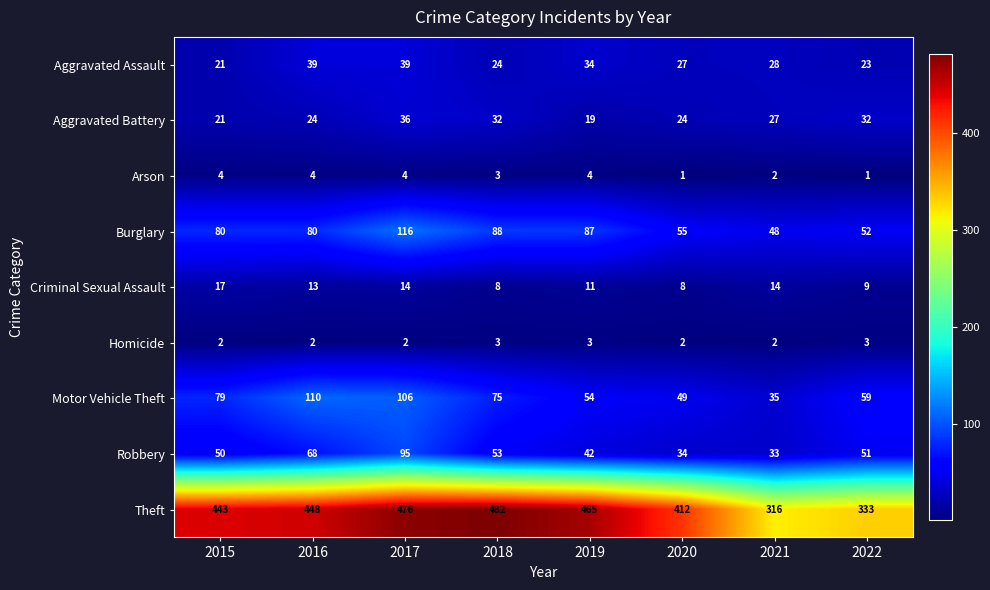

Where does the Aggravated Assault series first go above 28?

2016